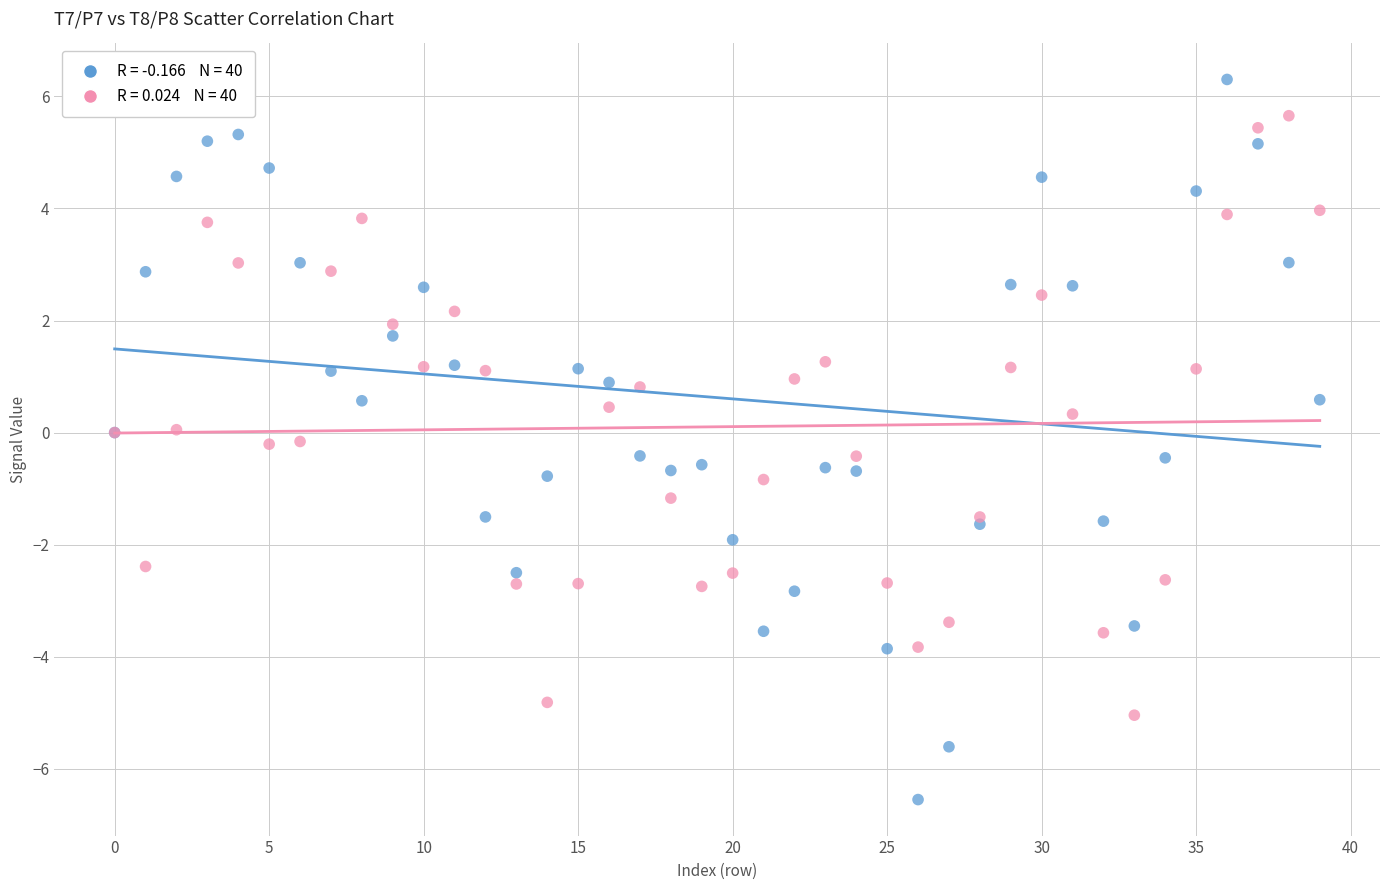

Which series contains the lowest Y value?

T7